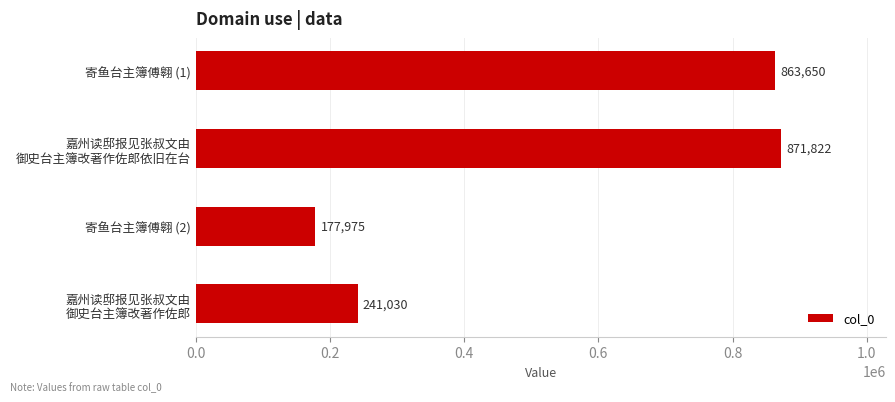

At which category does the chart reach its minimum across all series?

寄鱼台主簿傅翱 (2)